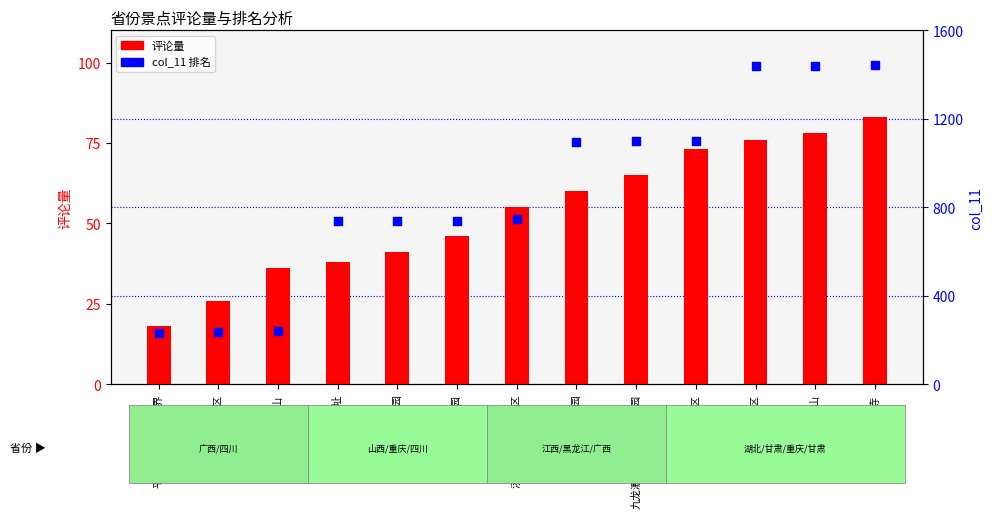

Which series contains the highest Y value?

col_11